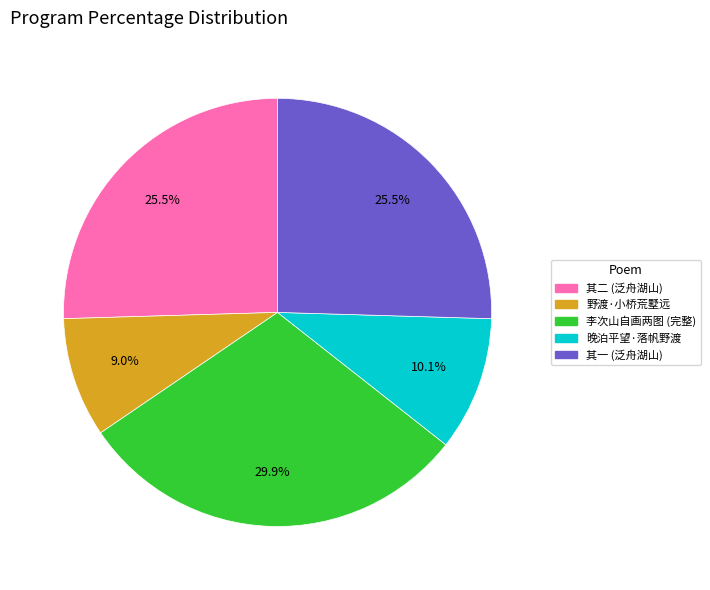

To the nearest percent, what is the average slice percentage?

20%